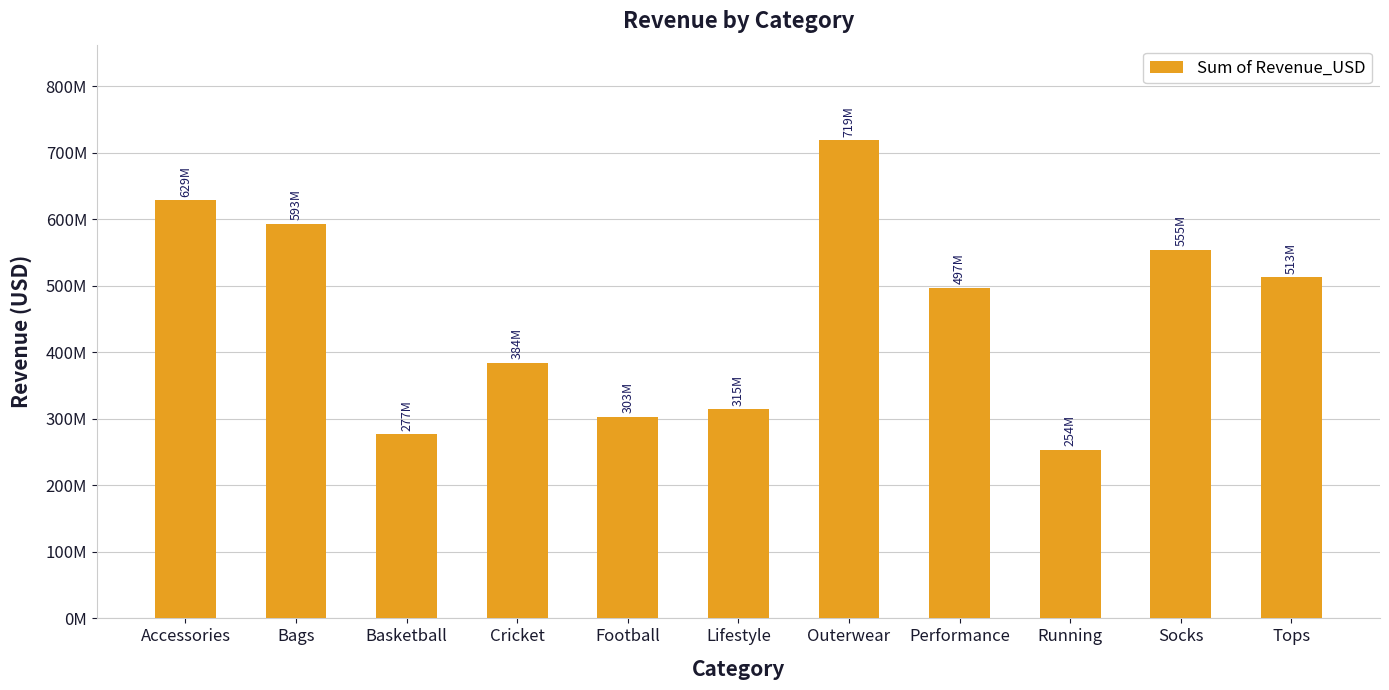

At which label is the value closest to 486327315?

Performance